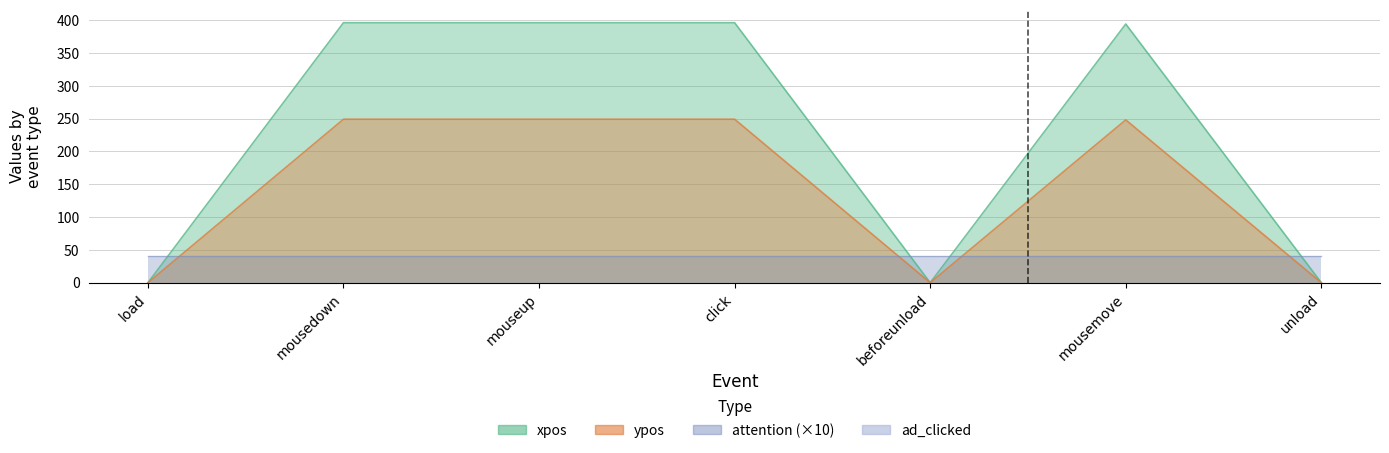

Which series has the largest total across all categories?

xpos